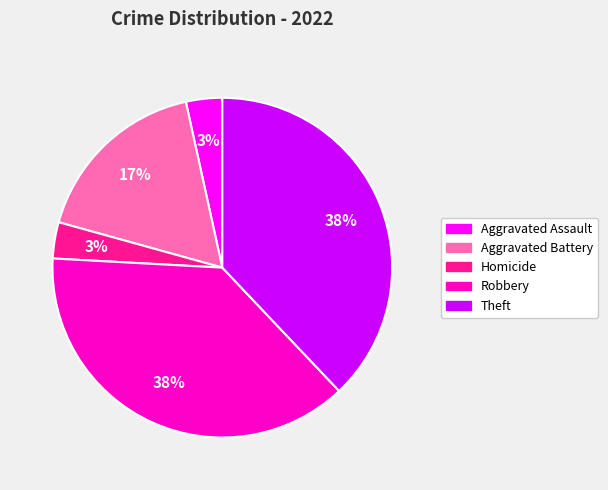

To the nearest percent, what is the average slice percentage?

20%